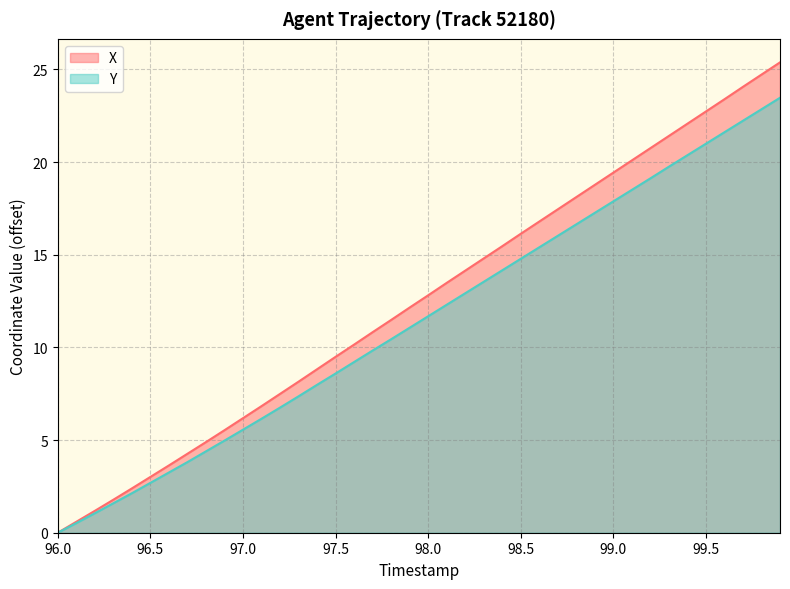

Which label corresponds to the smallest value in the chart?

96.0